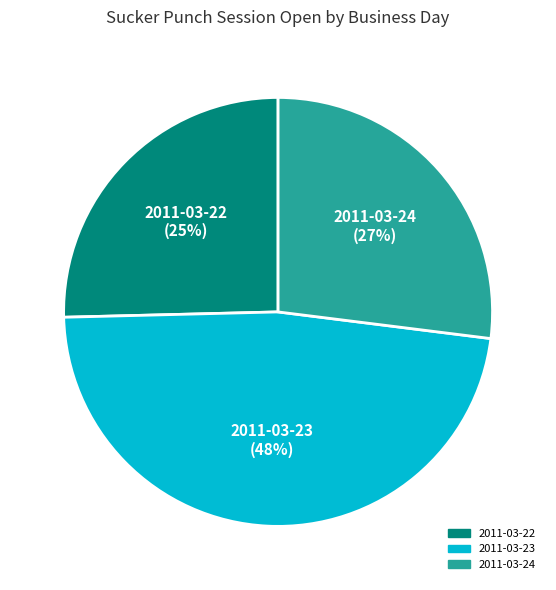

To the nearest percent, what is the average slice percentage?

33%